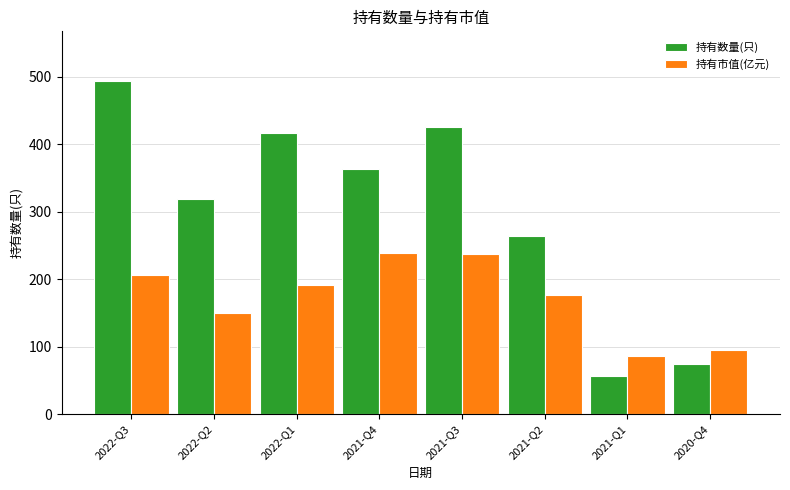

Which series has the largest range (max minus min)?

持有数量(只)